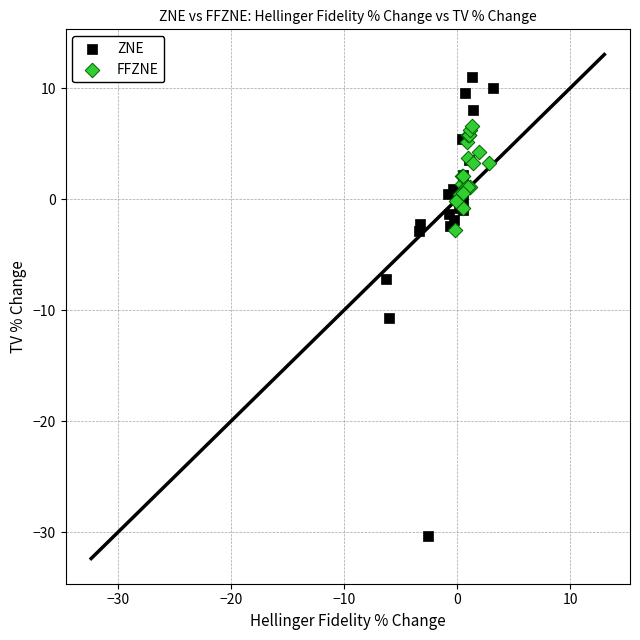

What are all the series names shown in the legend?

ZNE, FFZNE